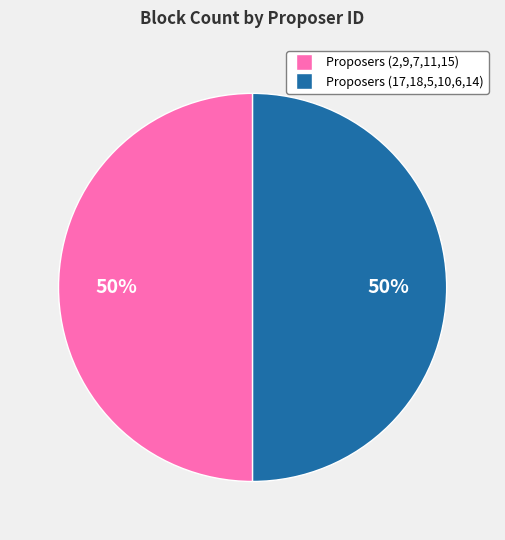

To the nearest percent, what is the average slice percentage?

50%